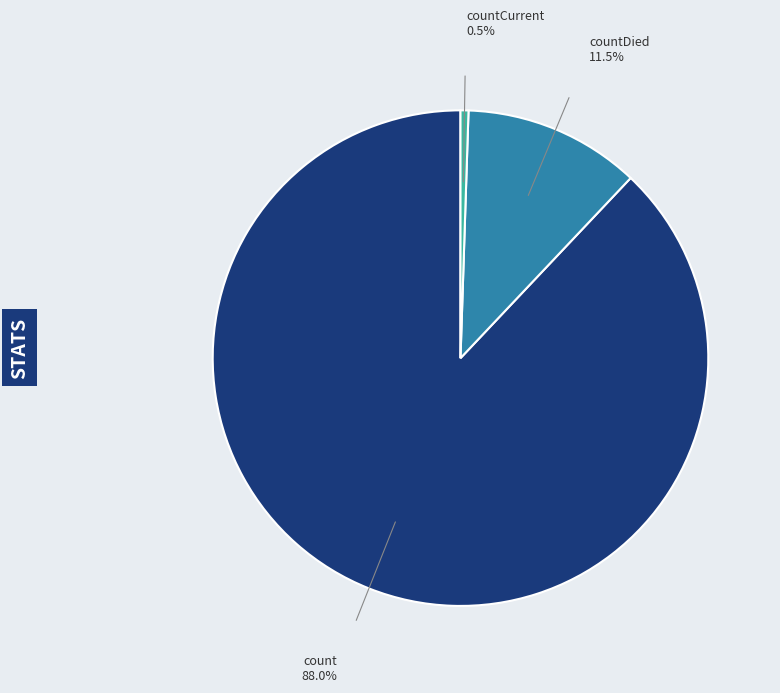

How many slices are in this pie chart?

3